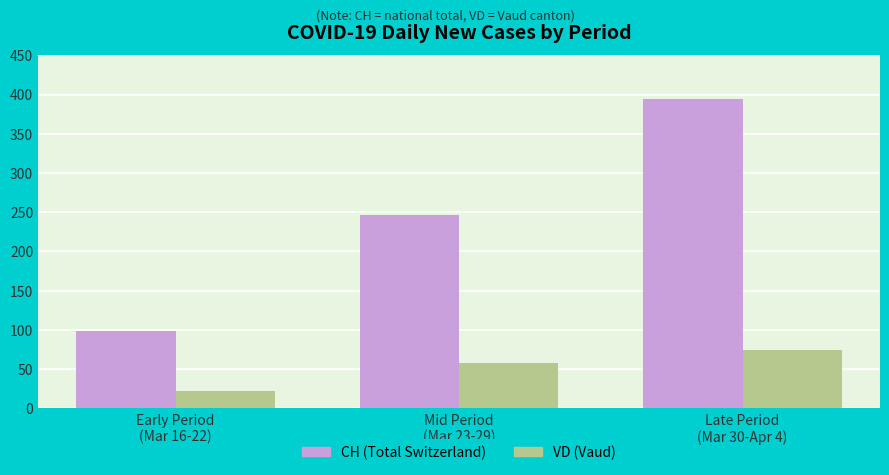

What is the spread (max minus min) of values at Late Period
(Mar 30-Apr 4)?

320